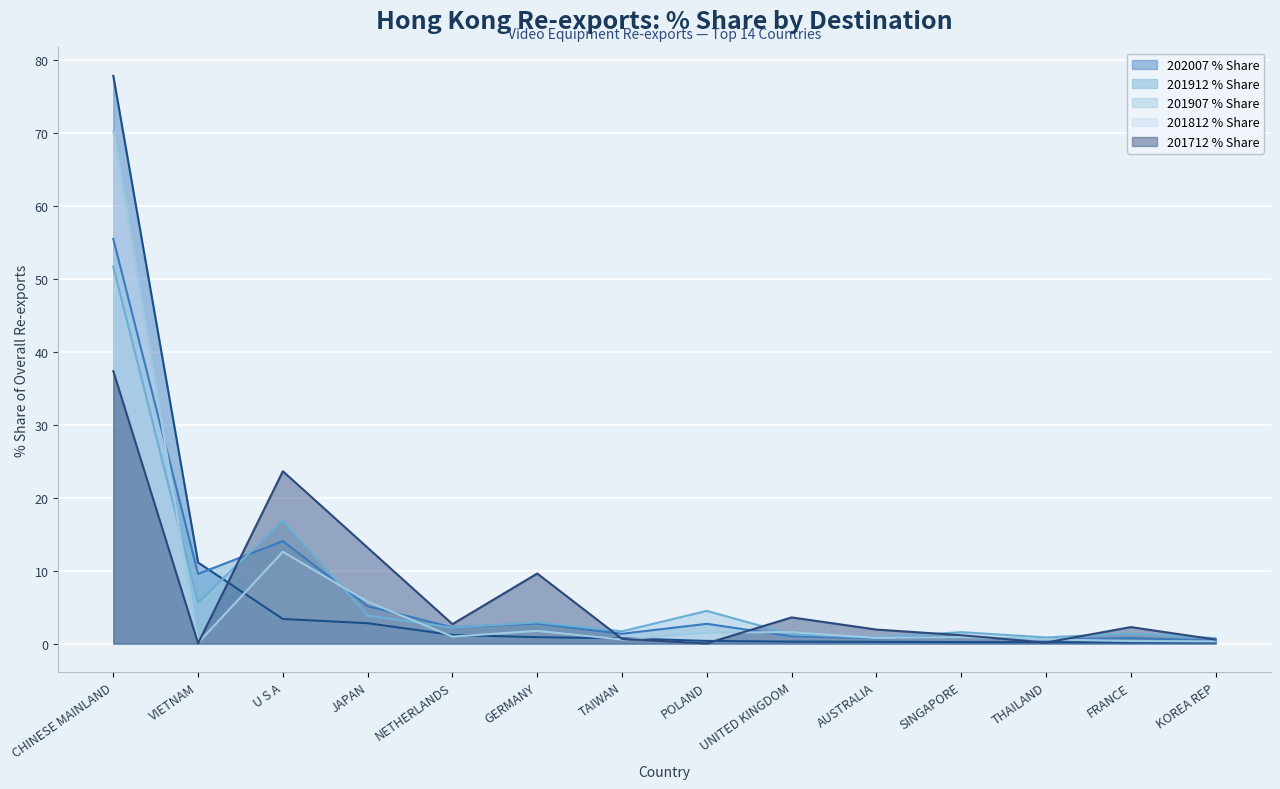

Reading left to right, extract all data points from this chart.

202007 % Share: CHINESE MAINLAND=77.8	VIETNAM=11.1	U S A=3.4	JAPAN=2.8	NETHERLANDS=1.2	GERMANY=0.9	TAIWAN=0.7	POLAND=0.4	UNITED KINGDOM=0.3	AUSTRALIA=0.2	SINGAPORE=0.2	THAILAND=0.2	FRANCE=0.2	KOREA REP=0.2
201912 % Share: CHINESE MAINLAND=55.5	VIETNAM=9.6	U S A=14.0	JAPAN=5.1	NETHERLANDS=2.2	GERMANY=2.8	TAIWAN=1.3	POLAND=2.7	UNITED KINGDOM=1.0	AUSTRALIA=0.7	SINGAPORE=0.9	THAILAND=0.5	FRANCE=0.8	KOREA REP=0.4
201907 % Share: CHINESE MAINLAND=51.7	VIETNAM=5.6	U S A=16.9	JAPAN=3.8	NETHERLANDS=2.2	GERMANY=2.9	TAIWAN=1.7	POLAND=4.5	UNITED KINGDOM=1.3	AUSTRALIA=0.8	SINGAPORE=1.6	THAILAND=0.8	FRANCE=1.4	KOREA REP=0.8
201812 % Share: CHINESE MAINLAND=70.2	VIETNAM=0.1	U S A=12.6	JAPAN=5.7	NETHERLANDS=1.0	GERMANY=1.7	TAIWAN=0.6	POLAND=1.5	UNITED KINGDOM=1.6	AUSTRALIA=0.8	SINGAPORE=0.9	THAILAND=0.6	FRANCE=0.3	KOREA REP=0.3
201712 % Share: CHINESE MAINLAND=37.3	VIETNAM=0.0	U S A=23.6	JAPAN=13.1	NETHERLANDS=2.7	GERMANY=9.6	TAIWAN=0.6	POLAND=0.0	UNITED KINGDOM=3.6	AUSTRALIA=1.9	SINGAPORE=1.1	THAILAND=0.1	FRANCE=2.3	KOREA REP=0.5